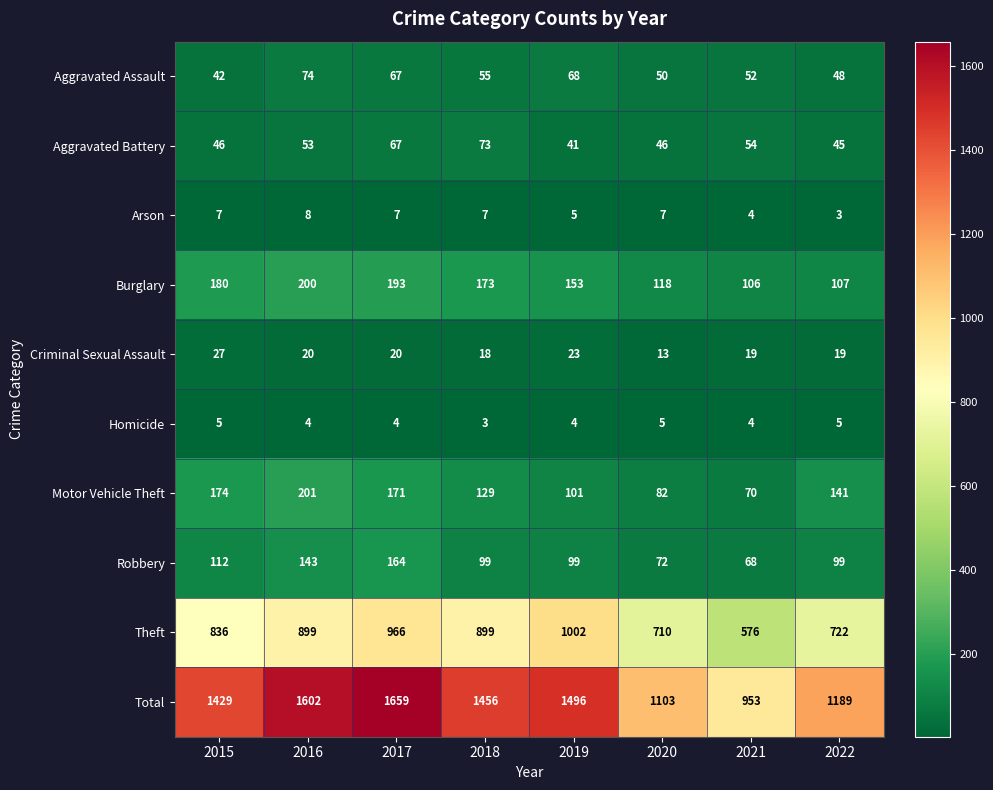

What is the difference between the highest and lowest values at 2022?

1186